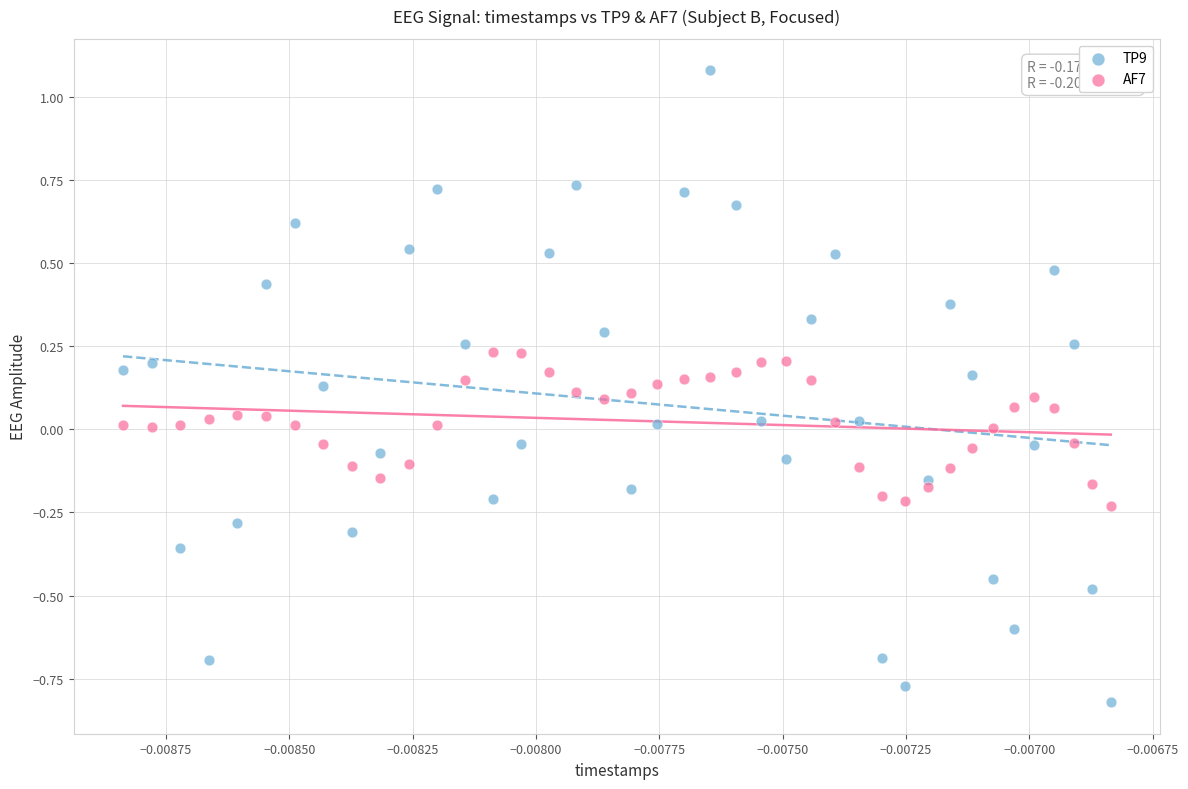

Which series has the widest spread of Y values?

TP9